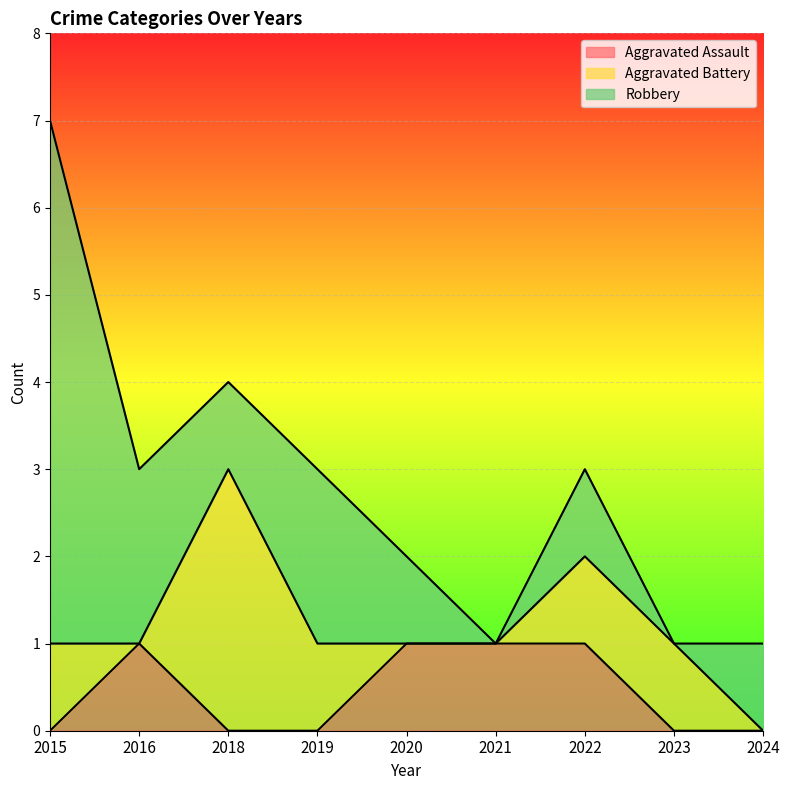

What is the approximate value of Aggravated Battery at 2019?

1